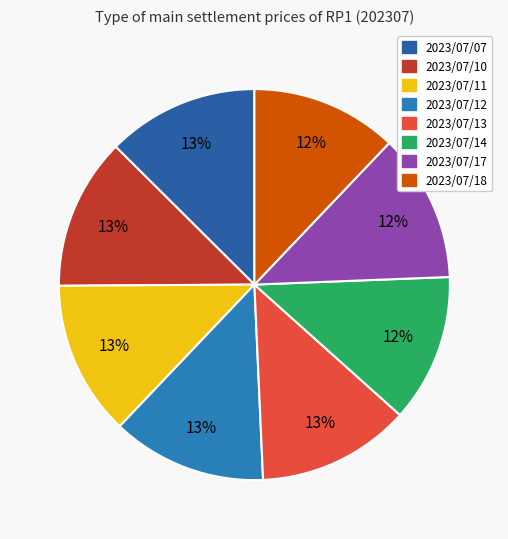

How many slices are in this pie chart?

8